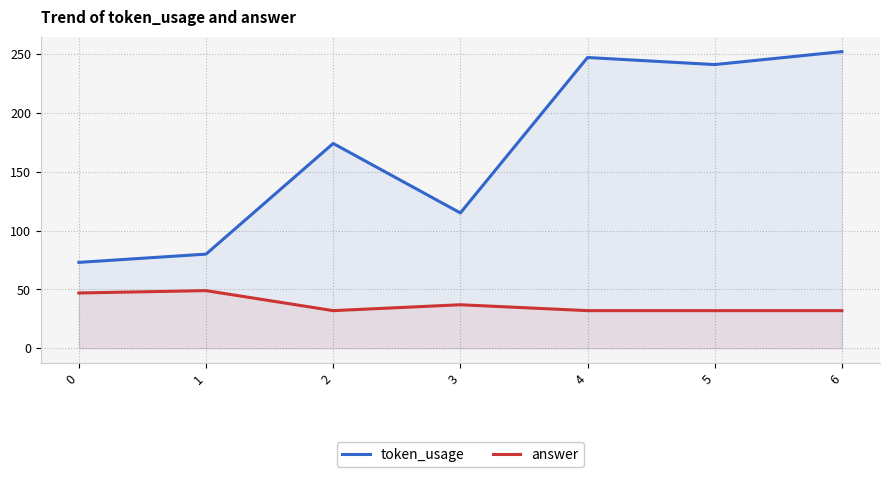

True or false: token_usage has more than 0 interior local peaks.

True